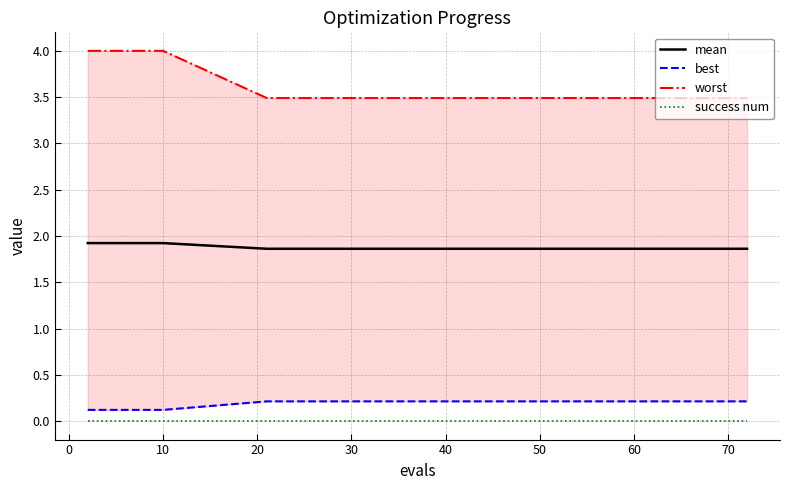

Which series has the largest total across all categories?

worst